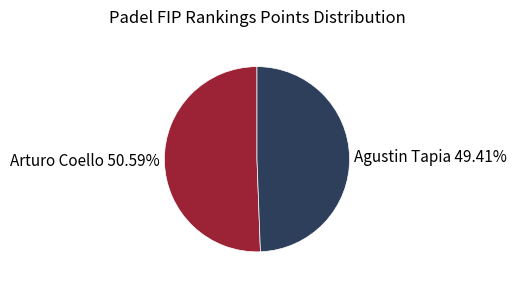

To the nearest percent, what is the difference between the Arturo Coello and Agustin Tapia slice percentages?

1%